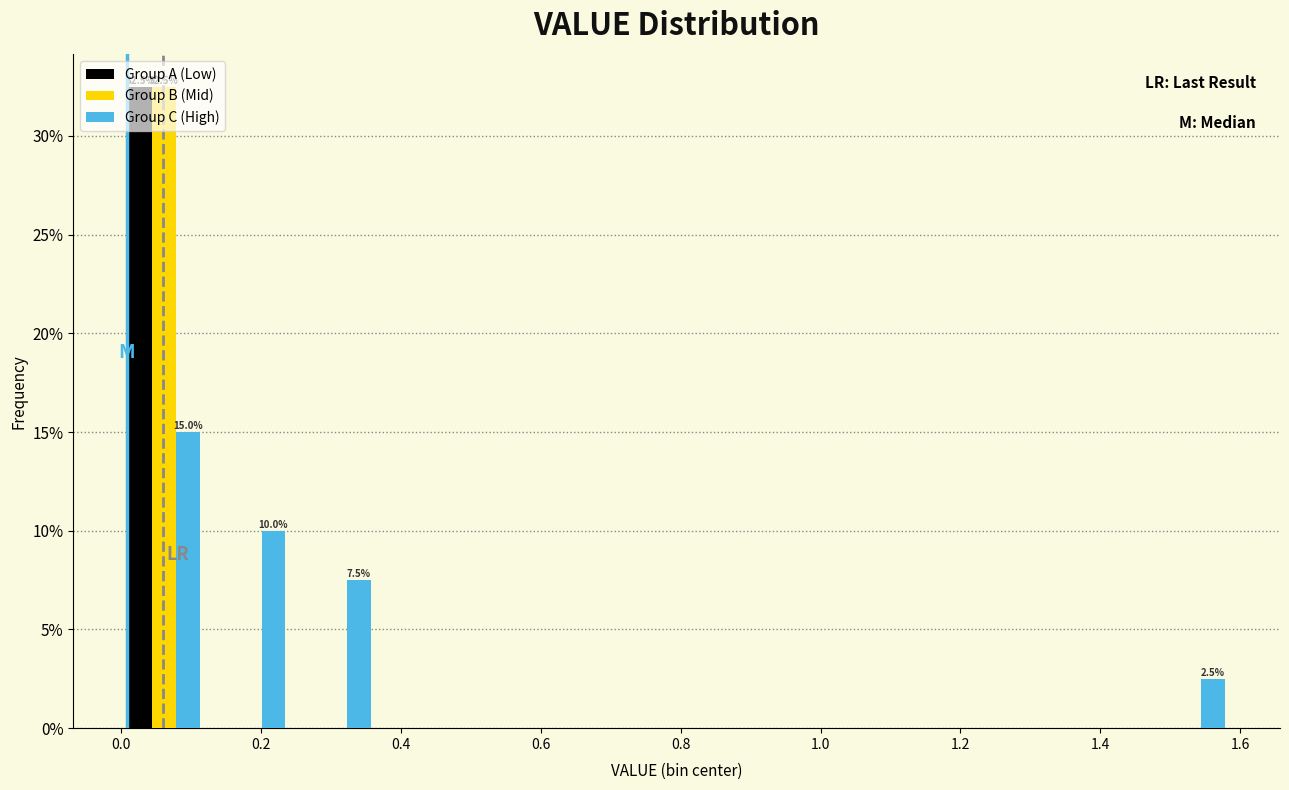

In the Group B (Mid) series, which range on the x-axis has the tallest bar?

0.00 to 0.12